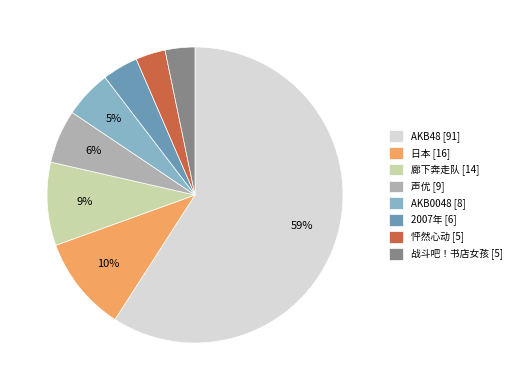

To the nearest percent, what portion does 怦然心动 represent?

3%